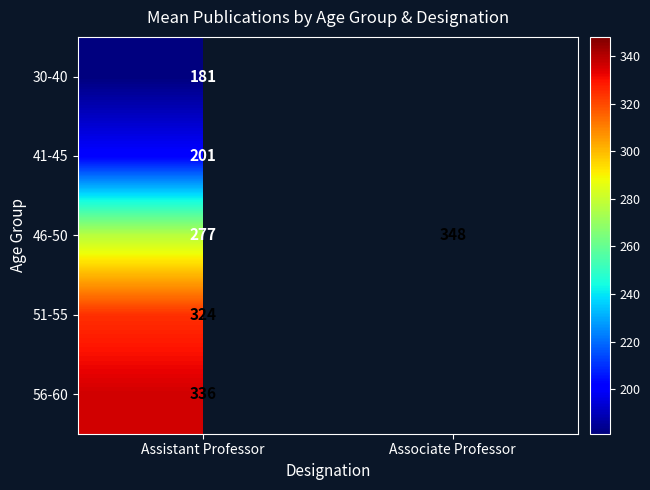

What is the minimum value shown in the chart?

181.2